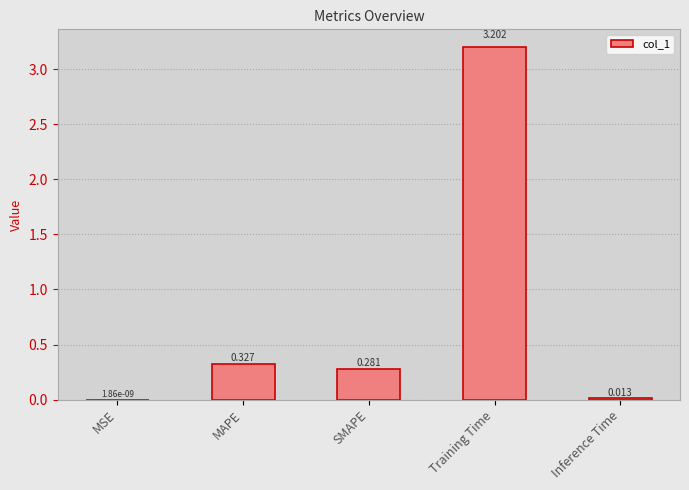

Between SMAPE and Training Time, which is larger?

Training Time